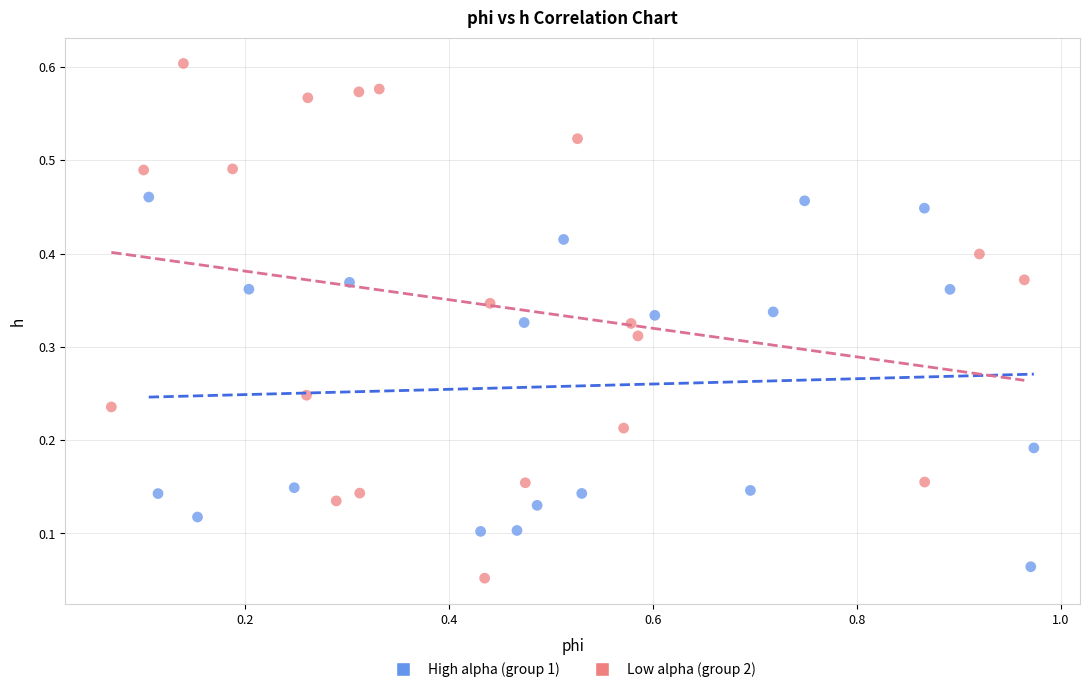

What are all the series names shown in the legend?

High alpha (group 1), Low alpha (group 2)